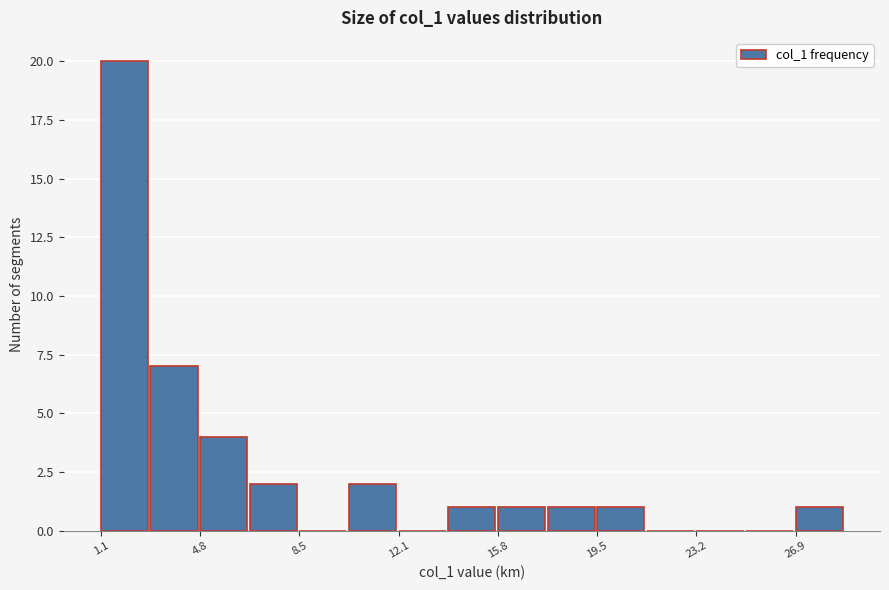

Around what value on the x-axis is the tallest bar? Give the approximate position of its centre, as read against the axis.

2.0